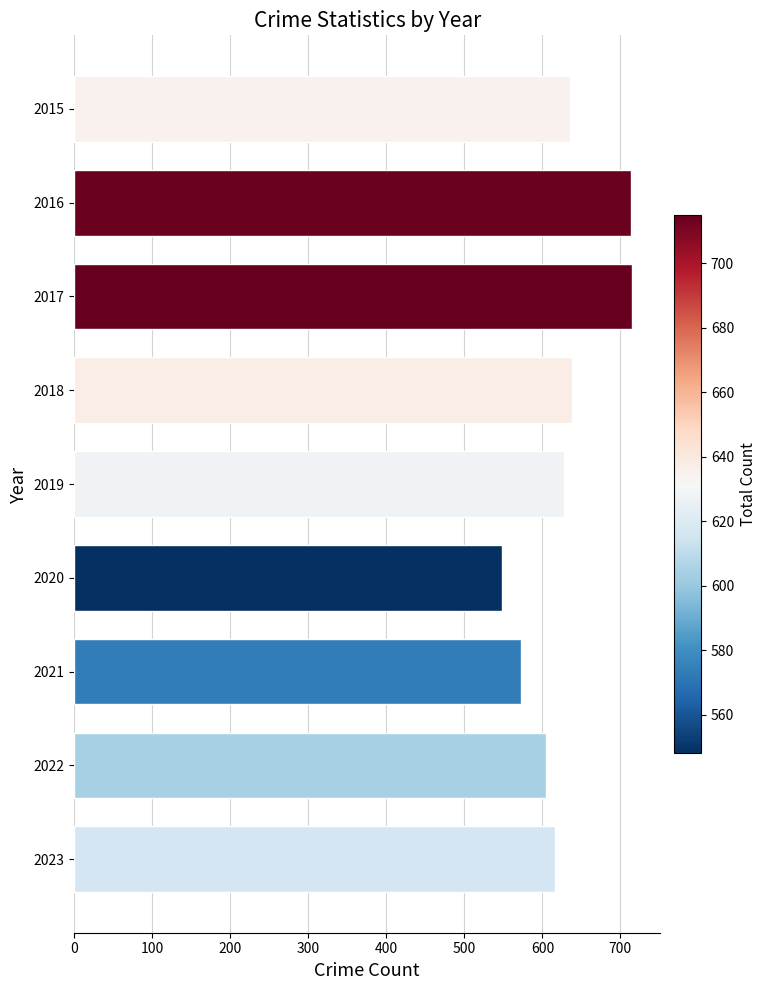

What is the difference between the second highest and minimum values?

166